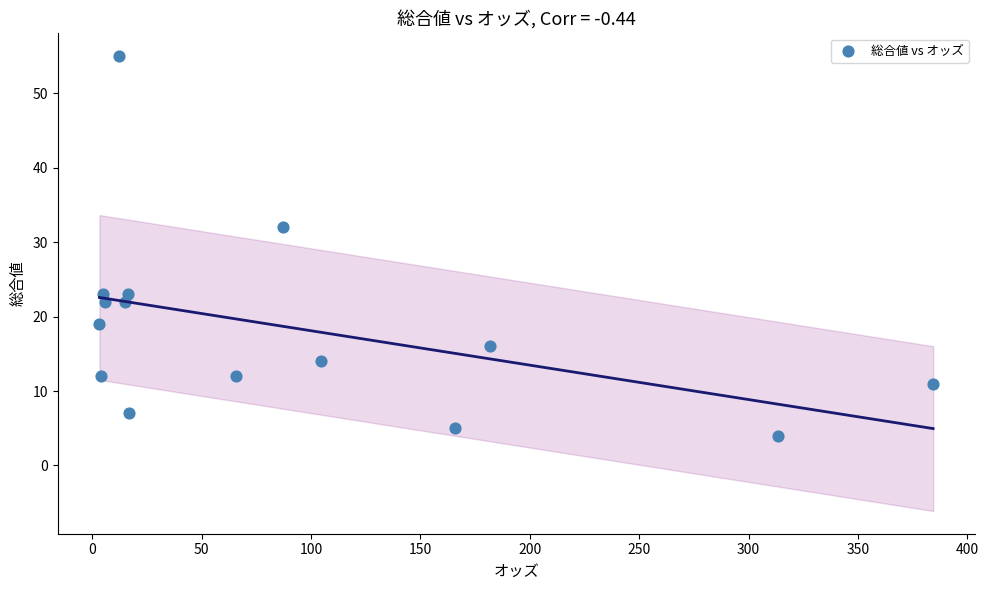

What Y value in the scatter plot is closest to 29?

32